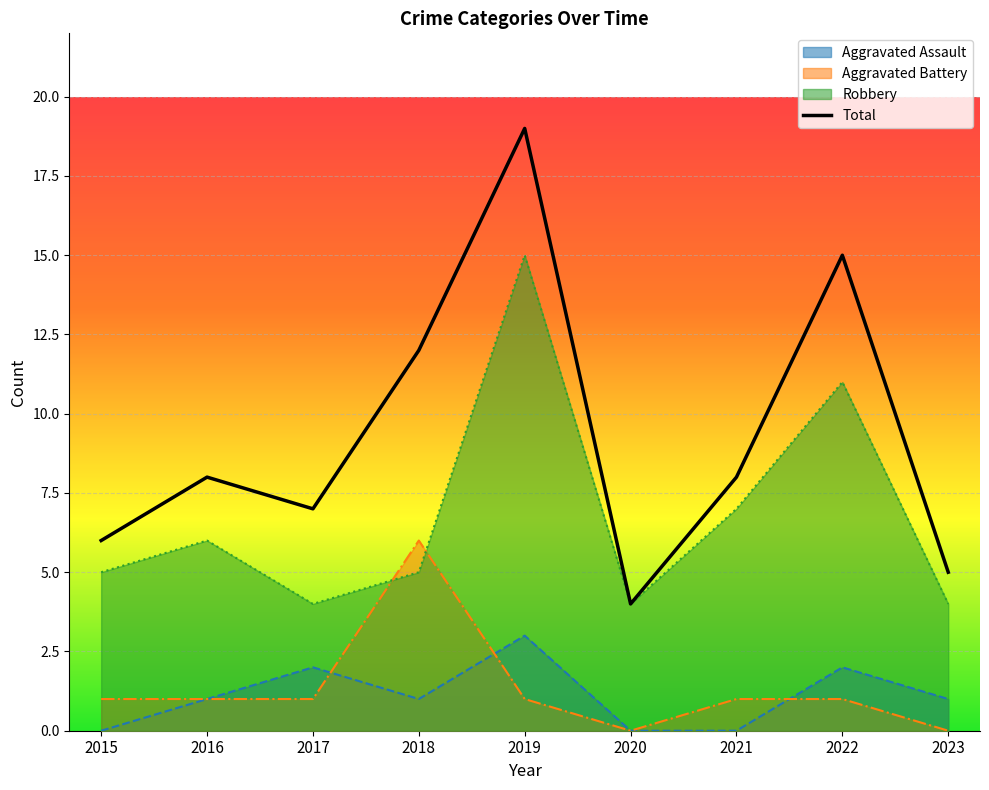

How many categories are shown in the chart?

9